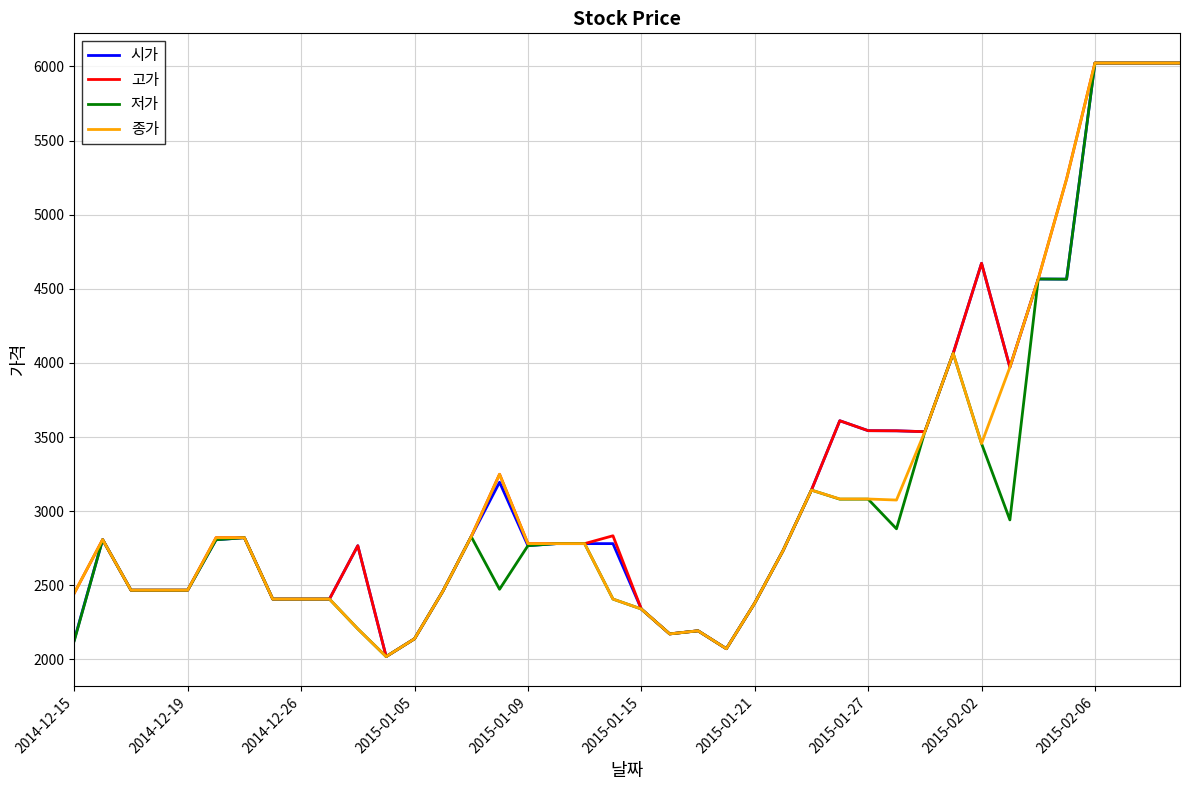

How many lines are shown in the chart?

4